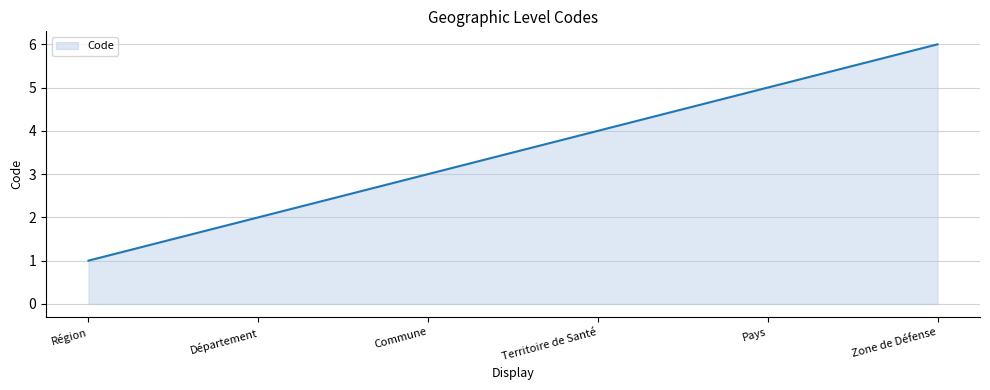

Which has a higher value, Région or Commune?

Commune